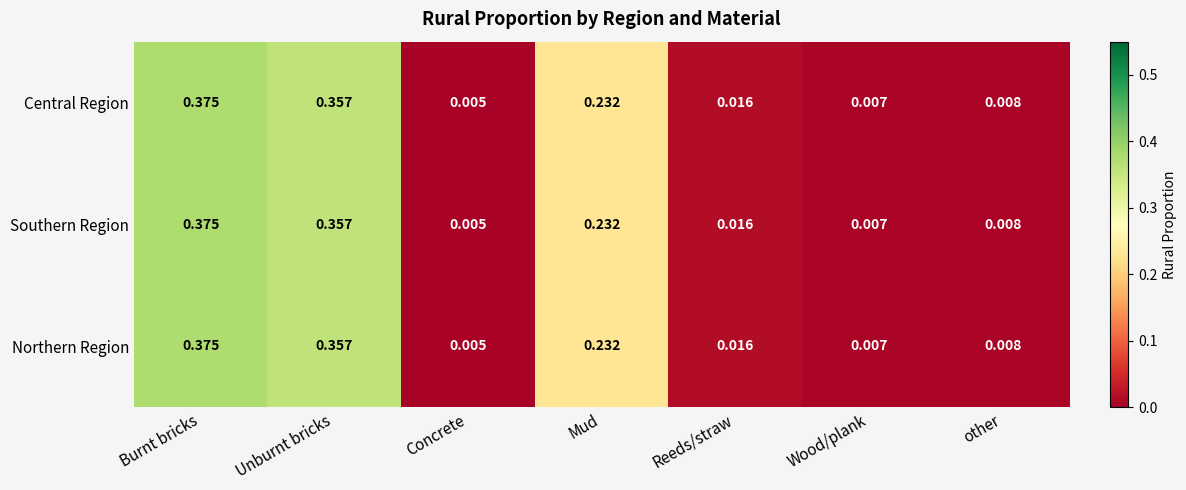

At which category is the sum across all series the highest?

Burnt bricks